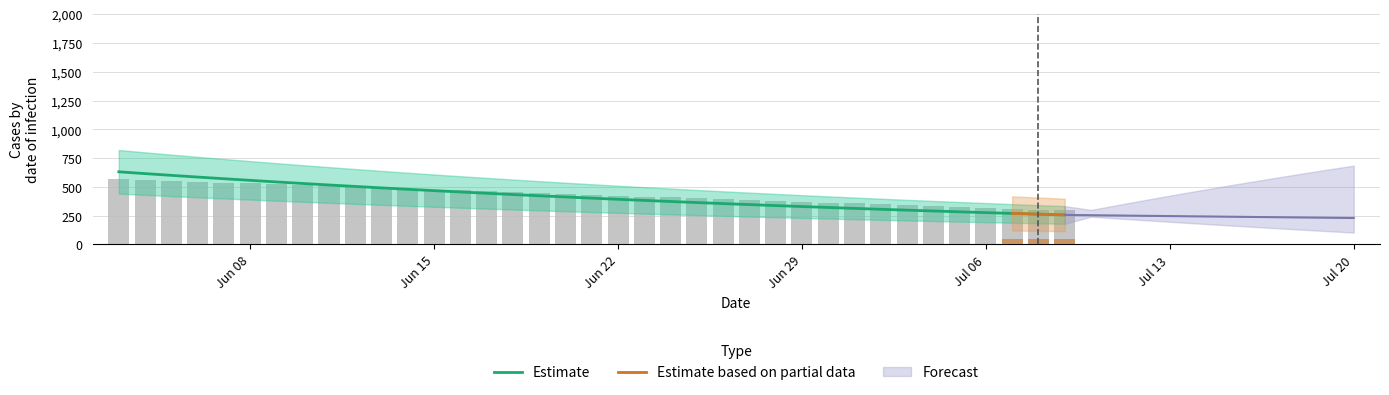

Which category has the highest value across all series?

2020-06-03